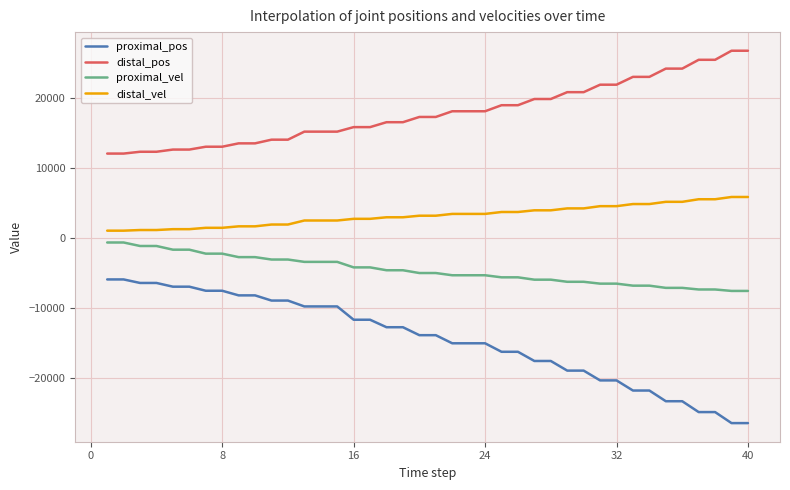

How many distinct data groups are displayed?

4